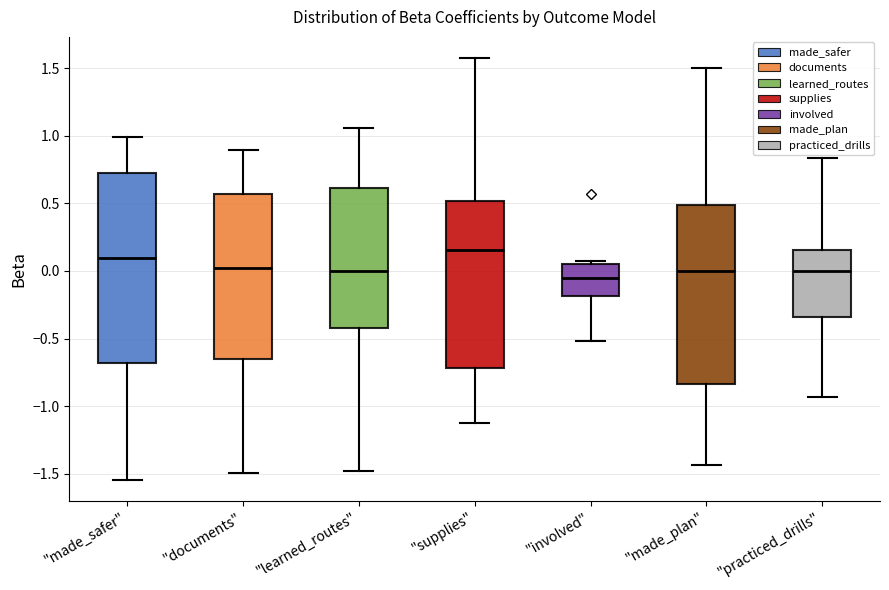

Where is the upper edge of the box for "supplies" on the y-axis? The values are not printed on the chart, so give them approximately, as read against the axis.

0.50